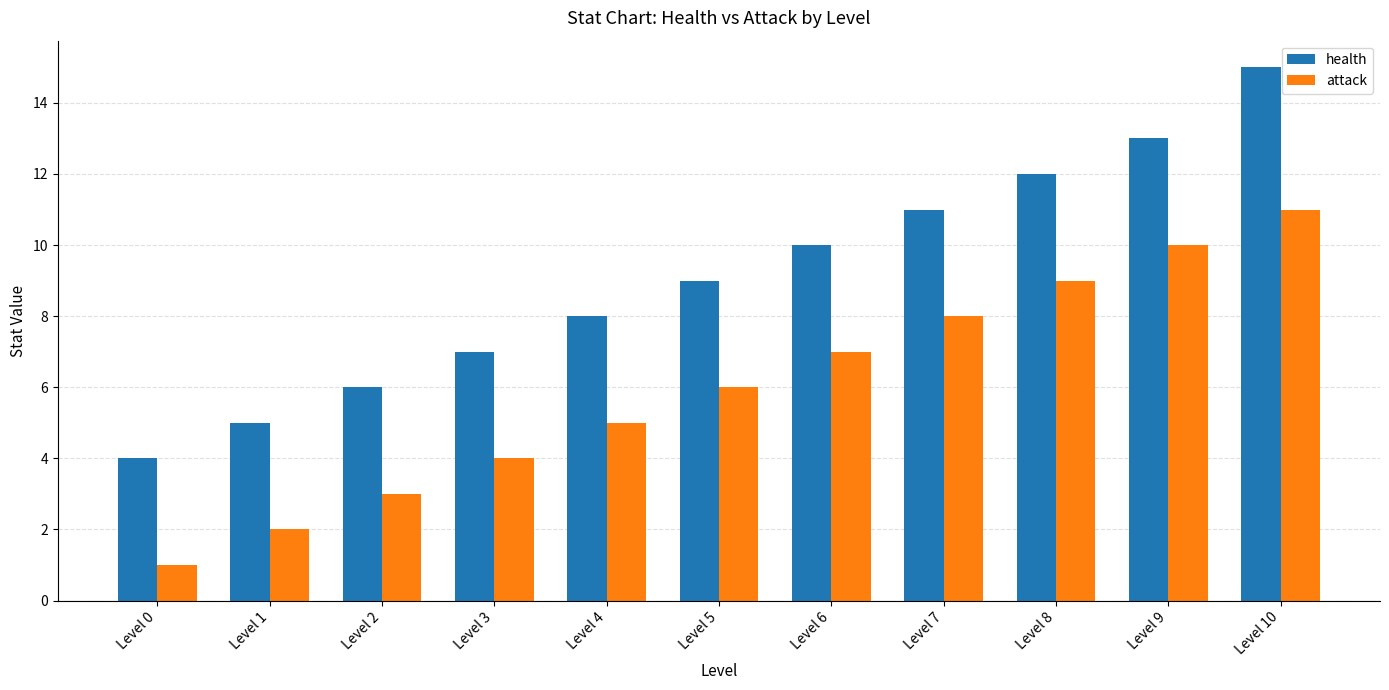

What is the sum of all health values?

100